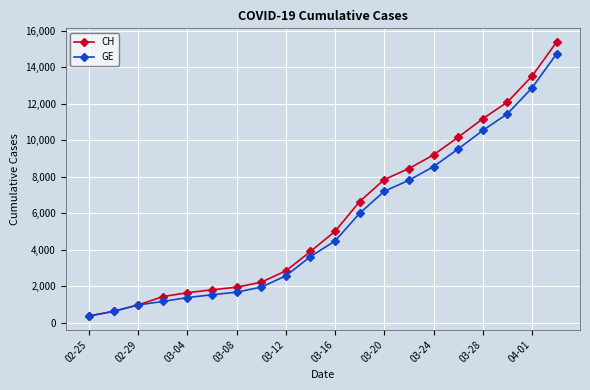

What is the value of the GE point at the 16th from the left?

9520